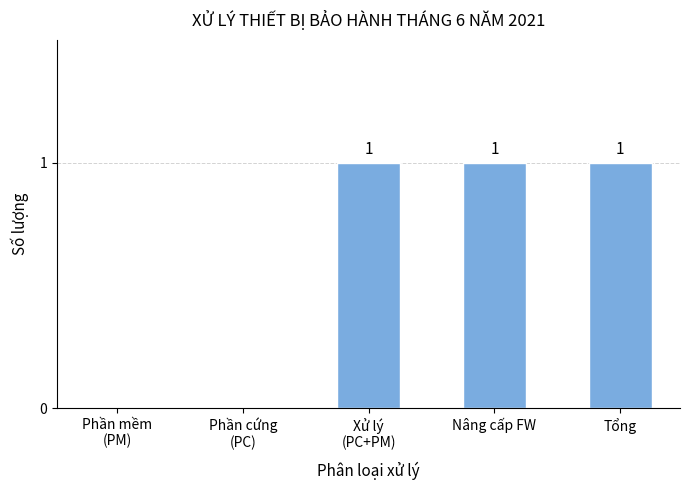

What is the ratio of the value at Tổng to the value at Nâng cấp FW?

1.0